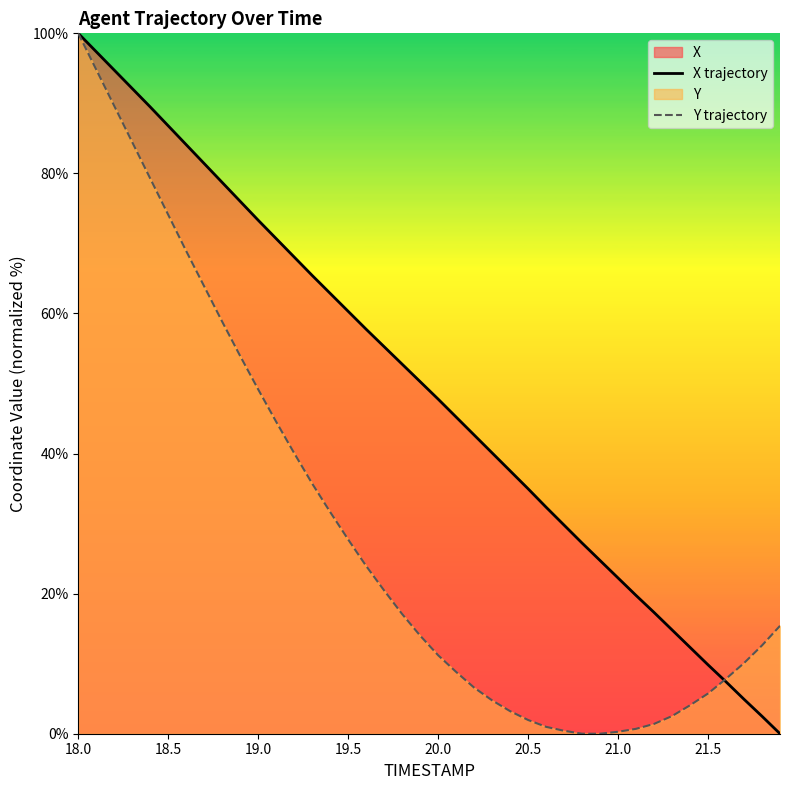

How many intersections are there between X trajectory and Y trajectory?

1